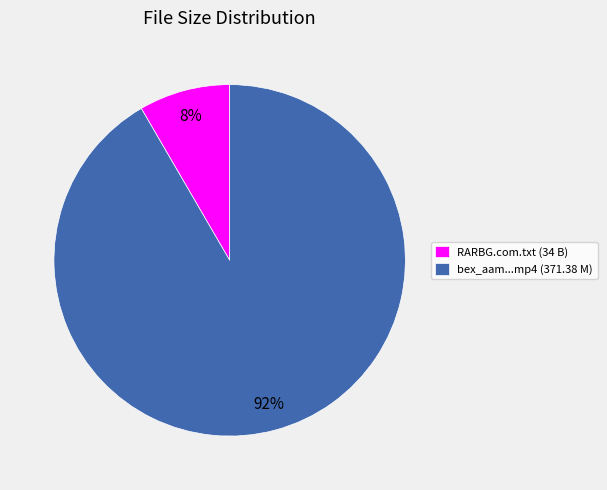

How many slices are in this pie chart?

2